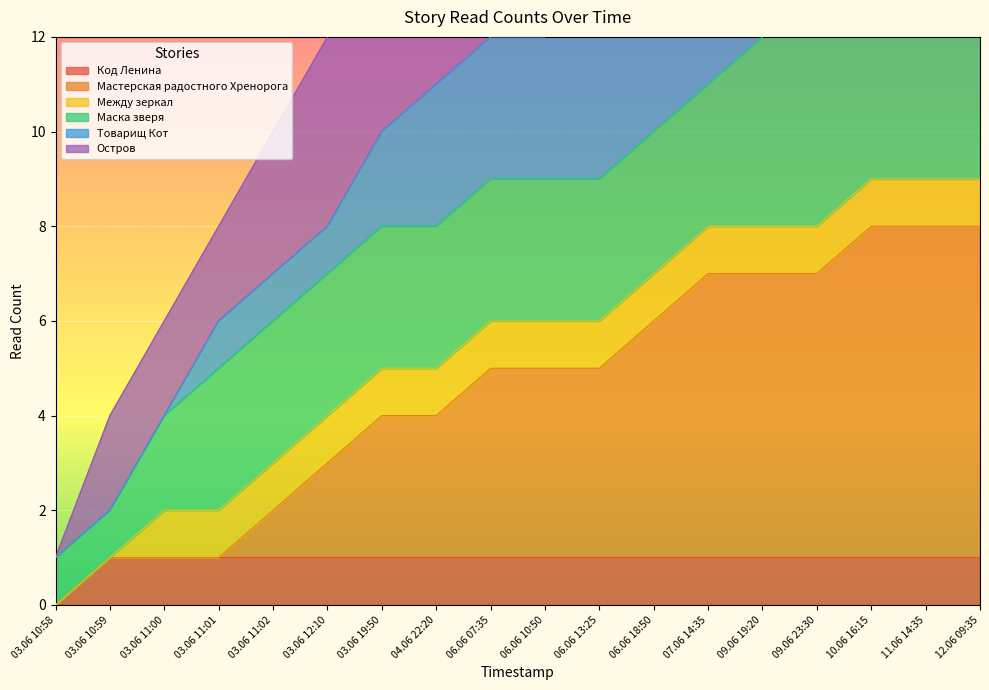

How many Мастерская радостного Хренорога values are between 2 and 7?

11